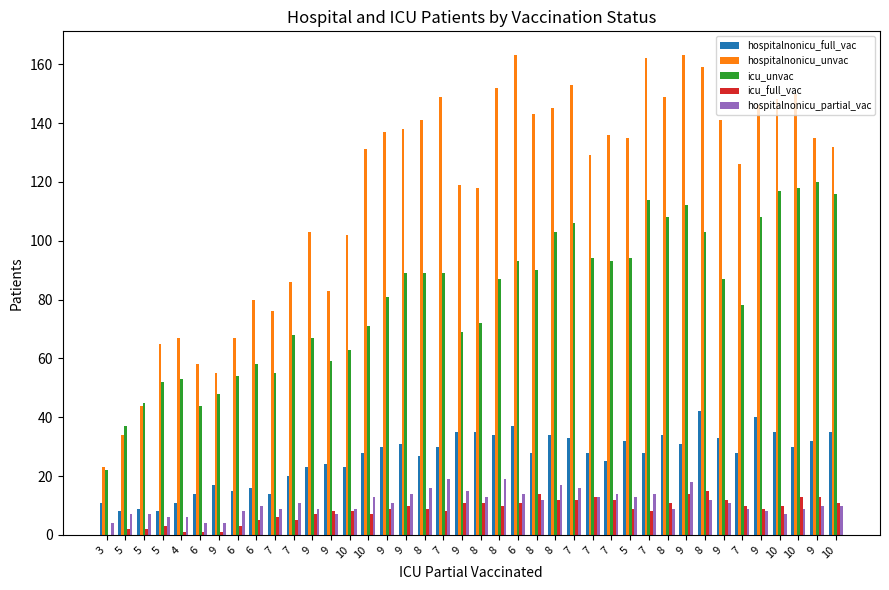

Is the value of icu_unvac at 9 greater than the value of icu_full_vac at 6?

Yes